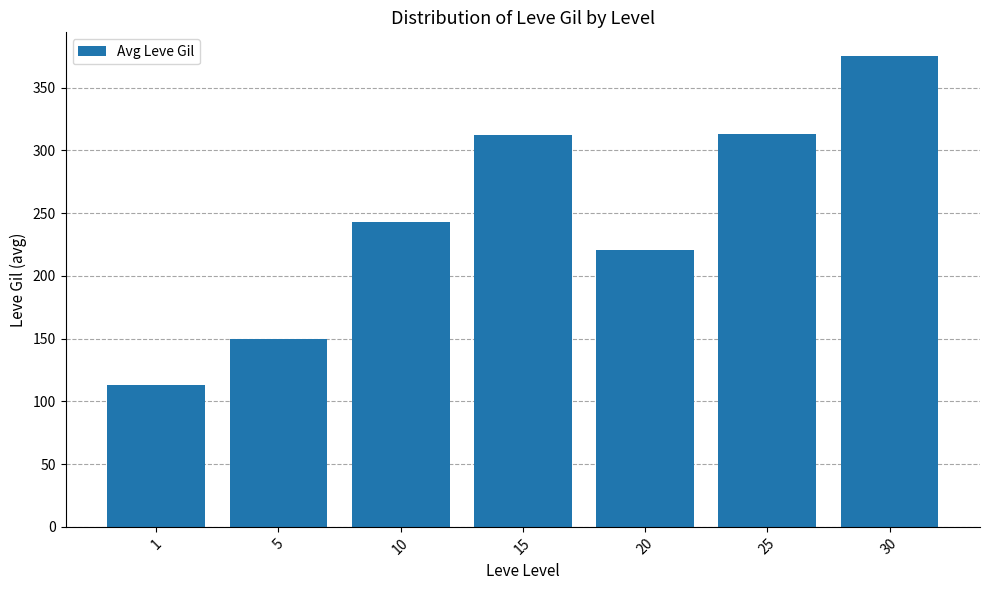

What is the sum of all values?

1725.6